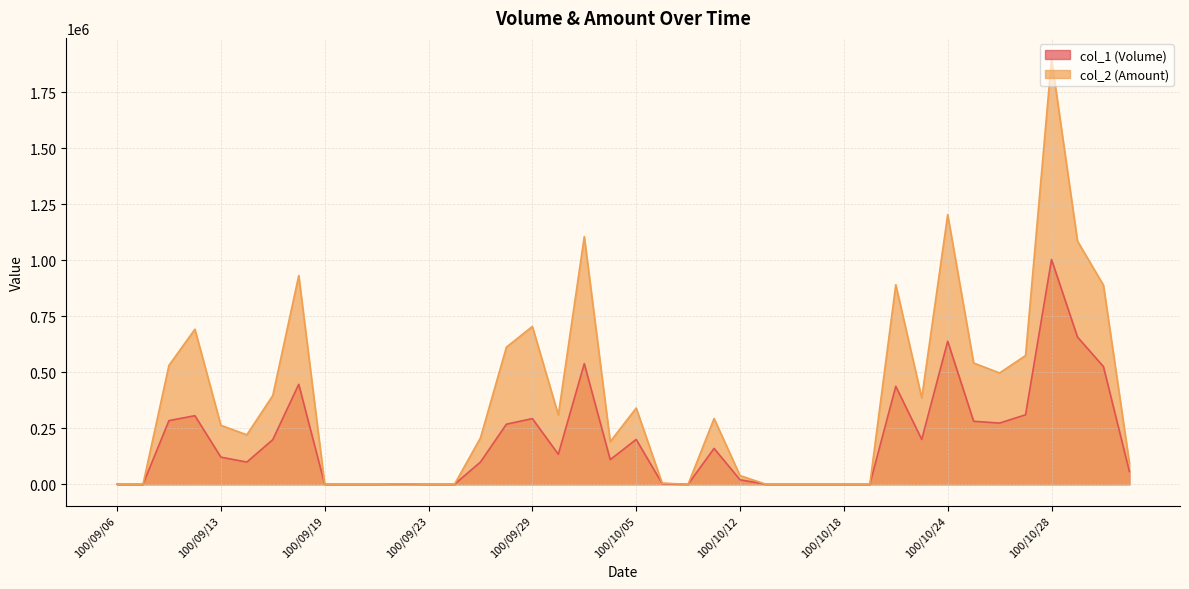

Which series has the largest total across all categories?

col_2 (Amount)